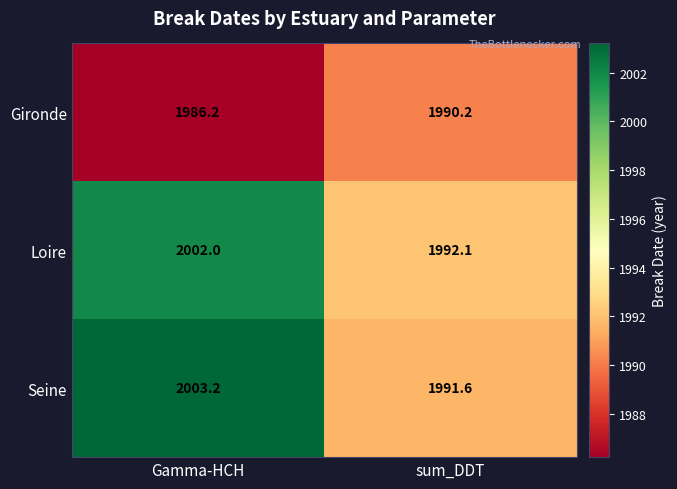

What is the difference between the highest and lowest values at Gamma-HCH?

17.0